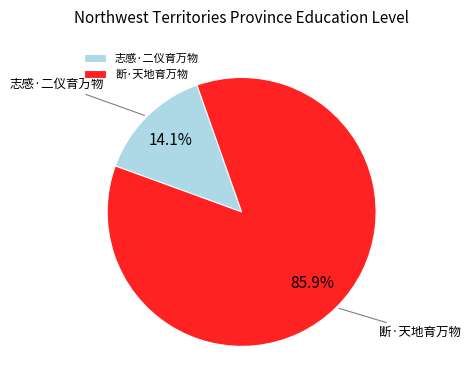

To the nearest percent, what portion does 断·天地育万物 represent?

86%